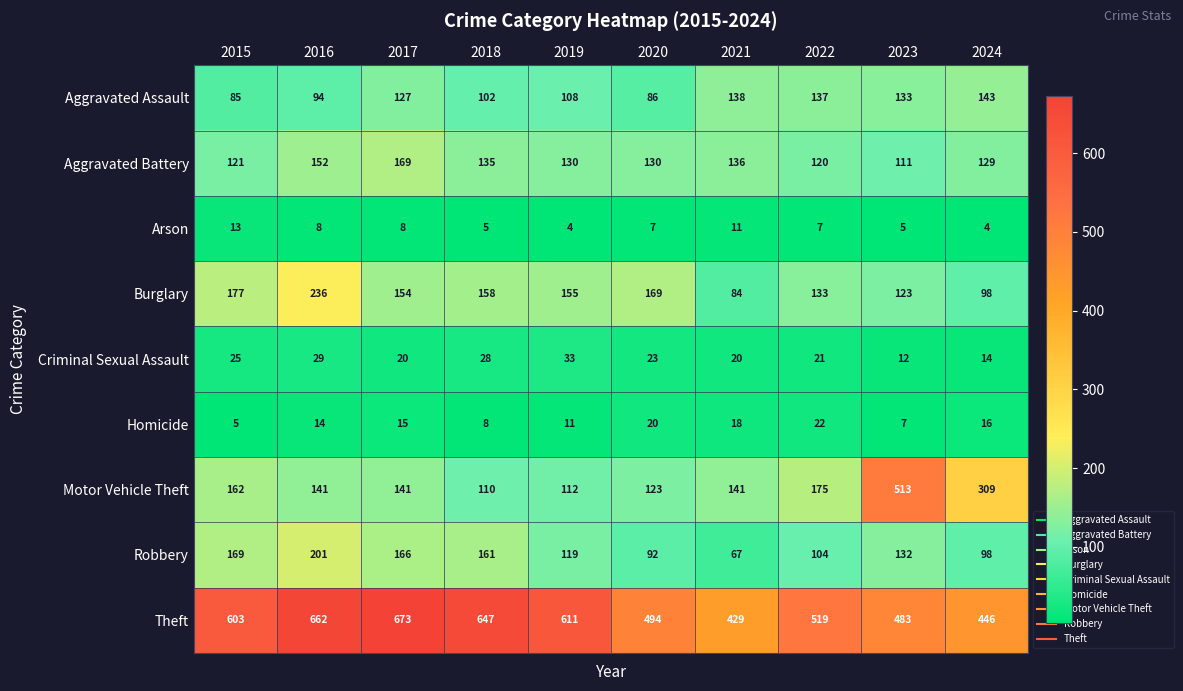

Which series has the widest spread of values?

Motor Vehicle Theft